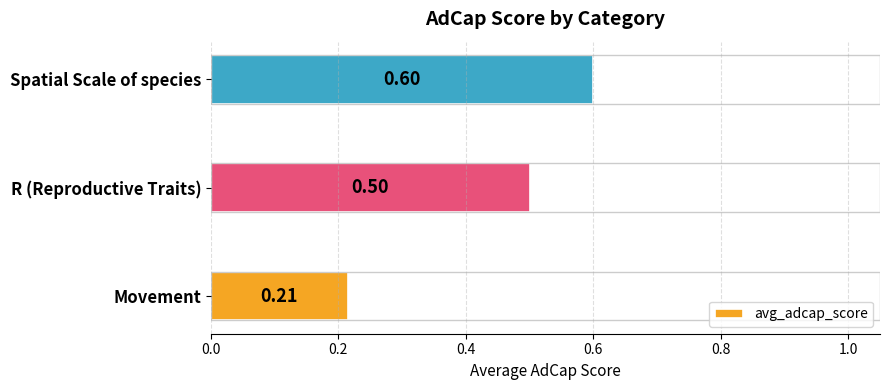

List the labels in order of value, smallest first.

Movement, R (Reproductive Traits), Spatial Scale of species